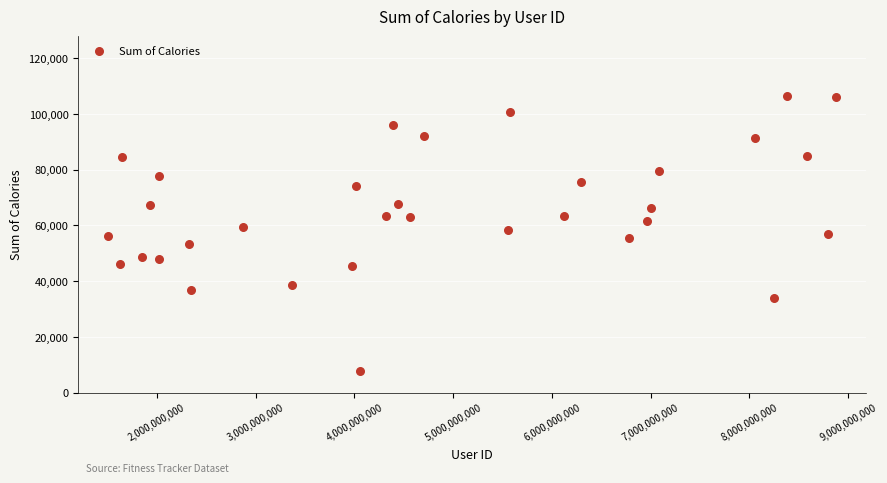

What is the range of X values (max minus min)?

7373729025